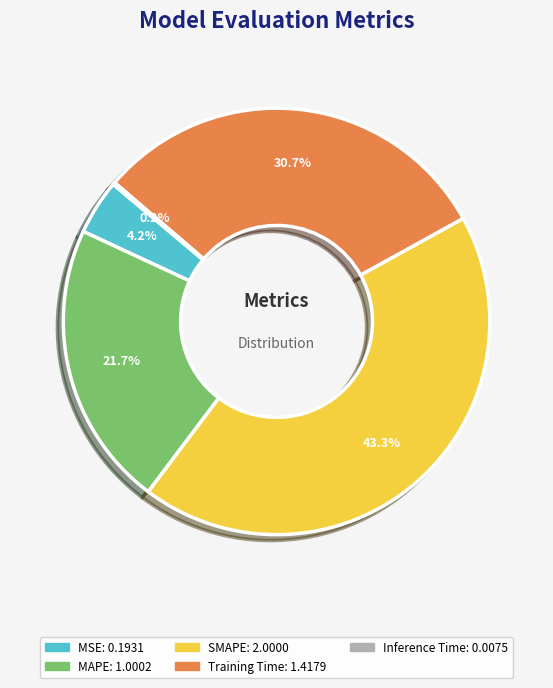

Which has a higher value, MSE or MAPE?

MAPE